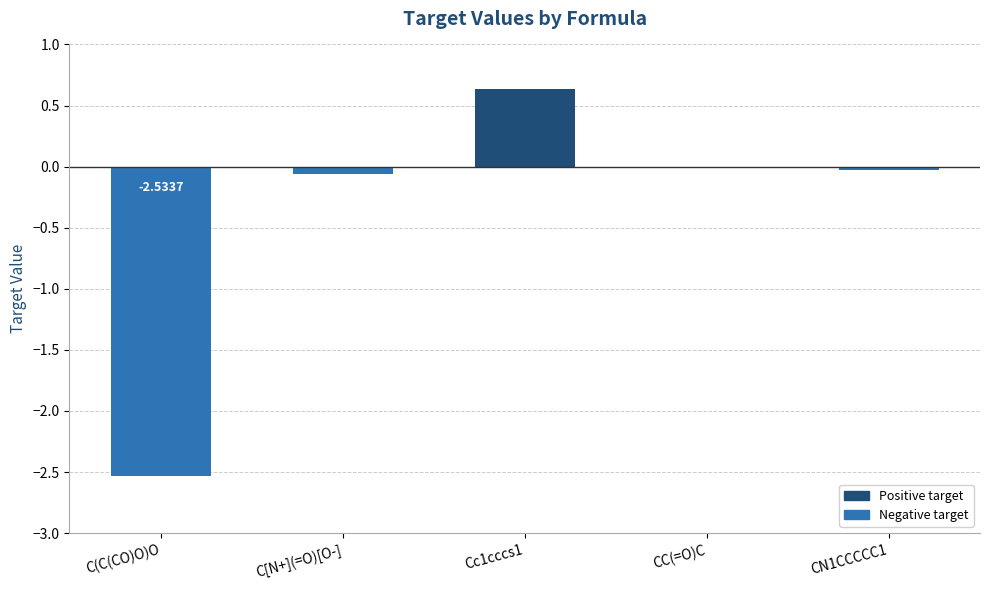

Count the number of data series in this chart.

1